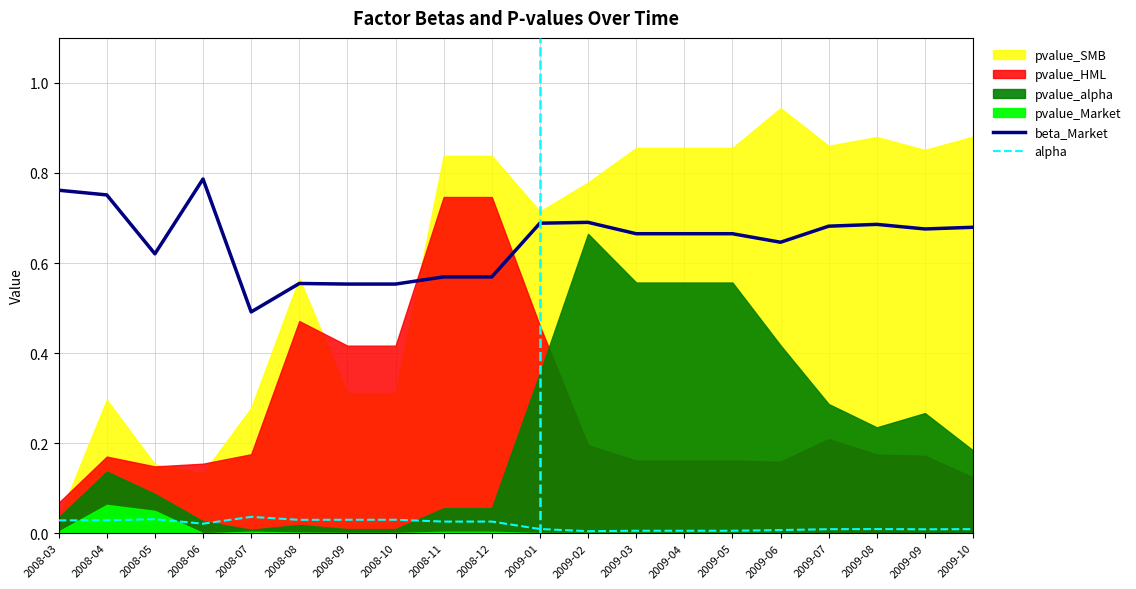

True or false: beta_Market and alpha cross at least once.

False